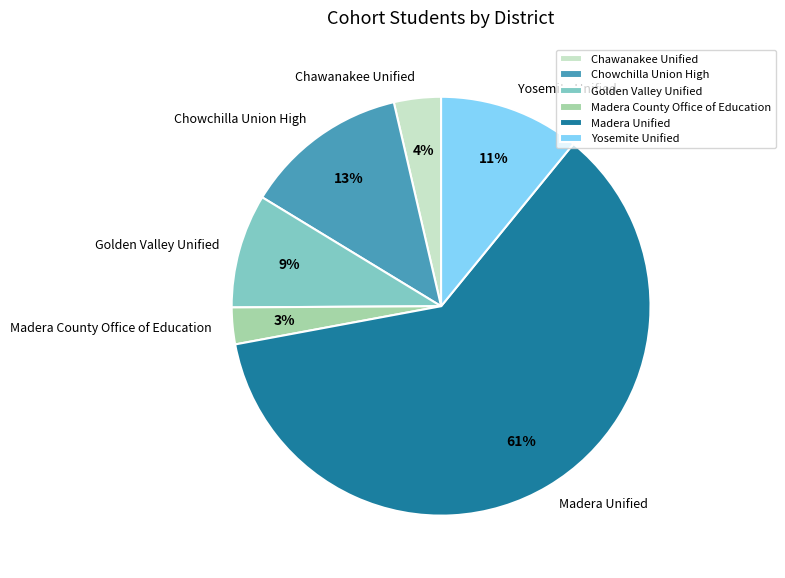

Which category has the biggest portion of the pie?

Madera Unified